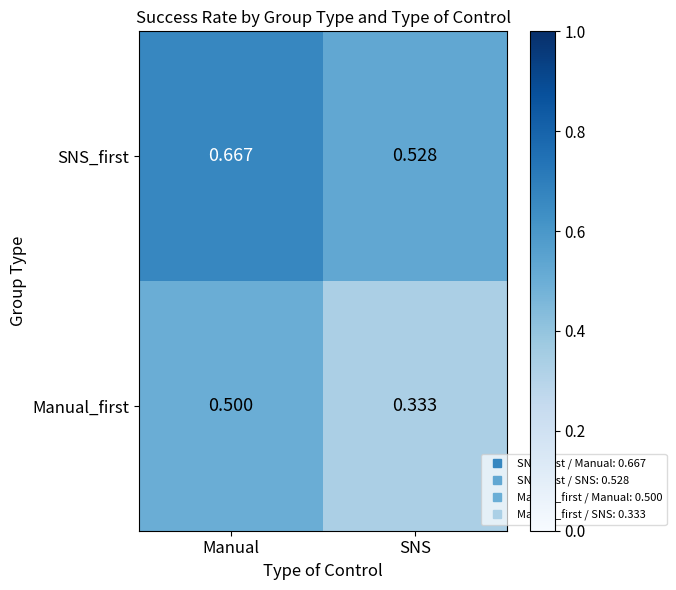

Where is Manual_first nearest to the value 0?

SNS